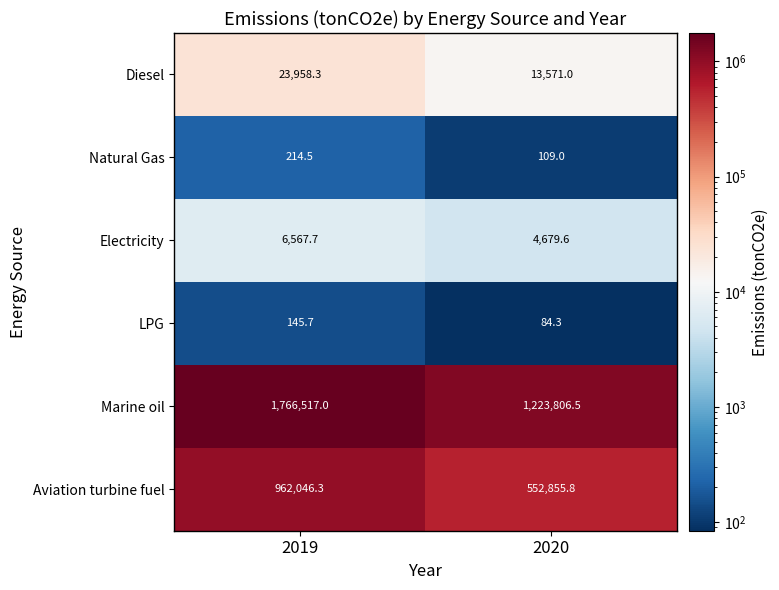

What is the difference between the Aviation turbine fuel values at 2019 and 2020?

409190.5